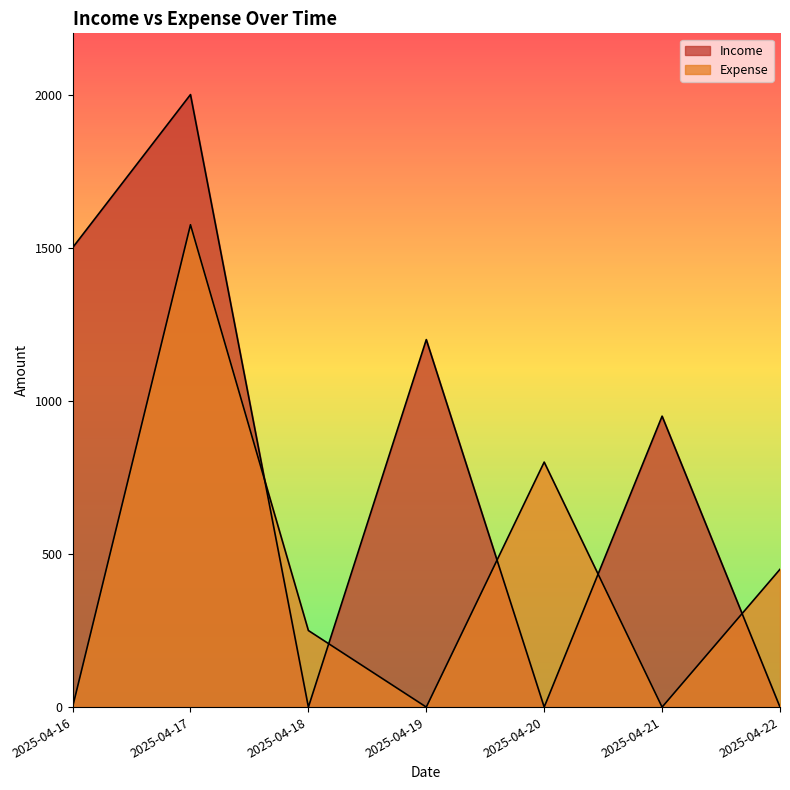

What is the total value across all series at 2025-04-19?

1200